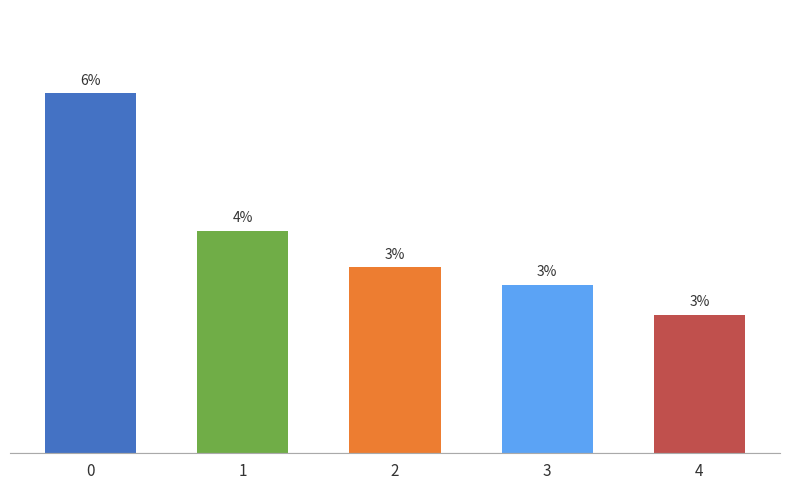

What is the value of the 1st bar from the left?

0.1